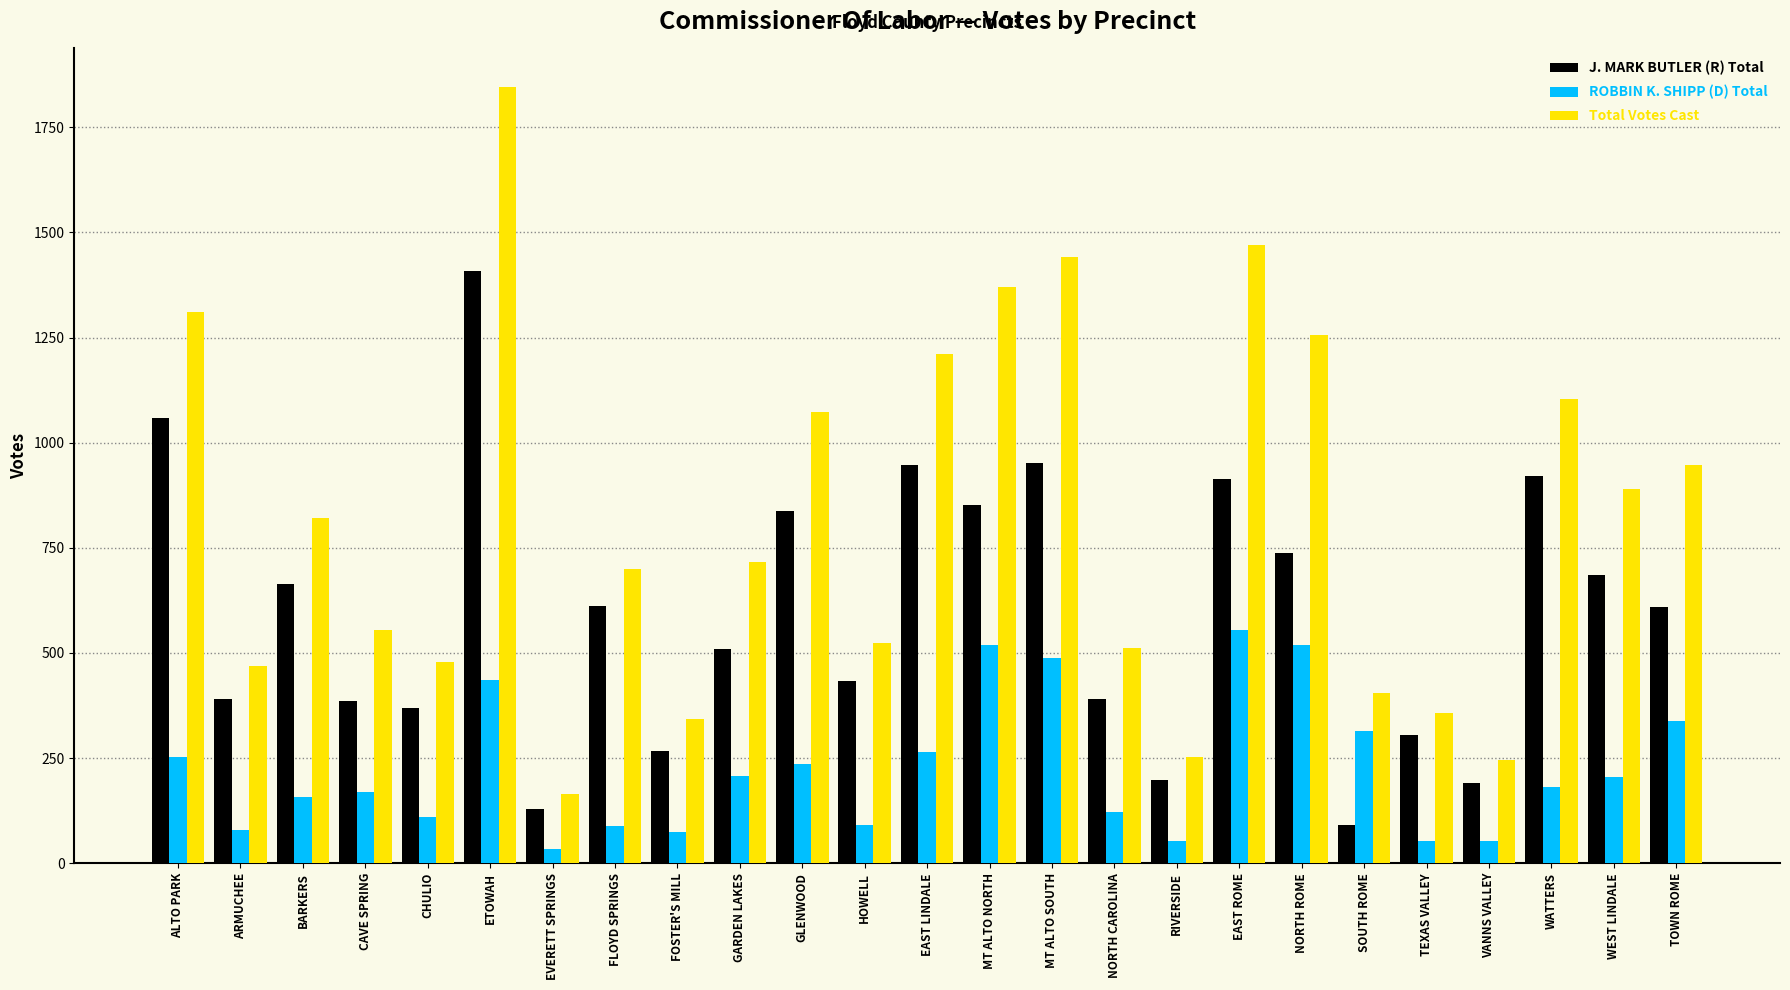

List the series in order of their overall mean, lowest first.

ROBBIN K. SHIPP (D) Total, J. MARK BUTLER (R) Total, Total Votes Cast